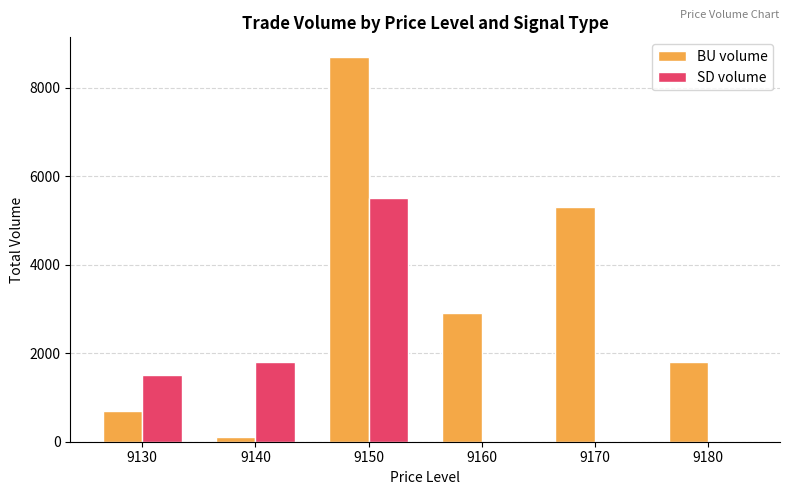

At which label does BU volume reach its peak?

9150